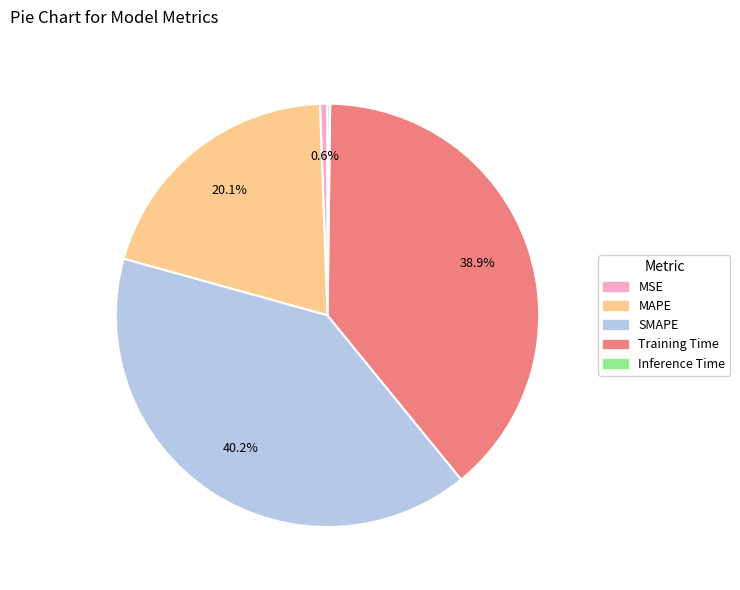

Does any single category account for the majority?

No